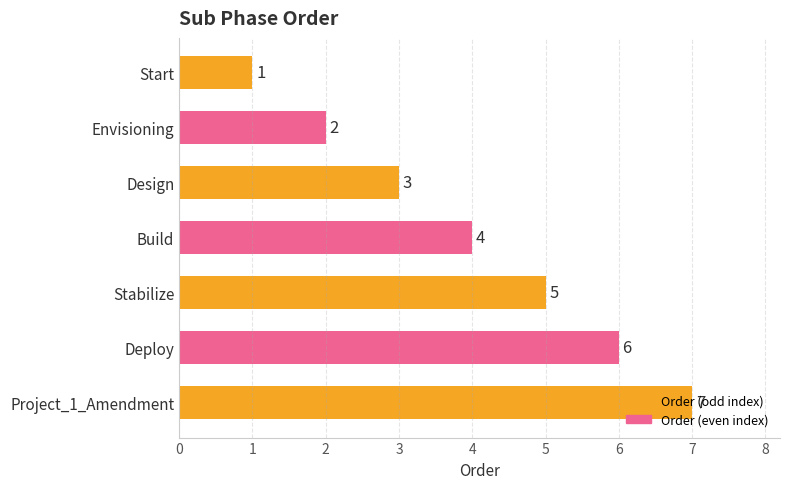

Count the values in the range 2 to 6.

5